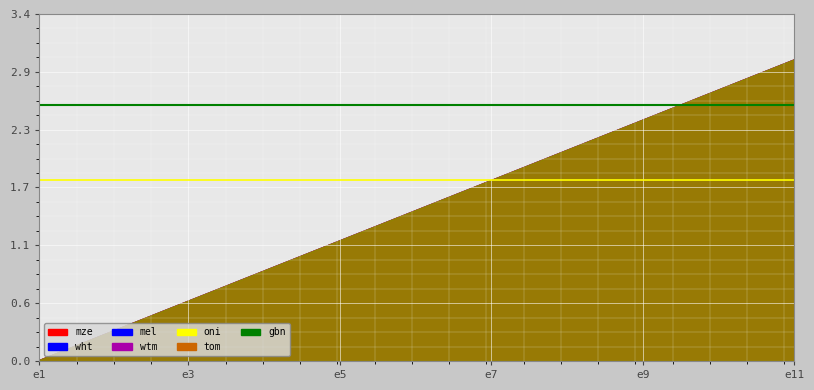

What is the approximate value of avg gbn at e1?

2.5